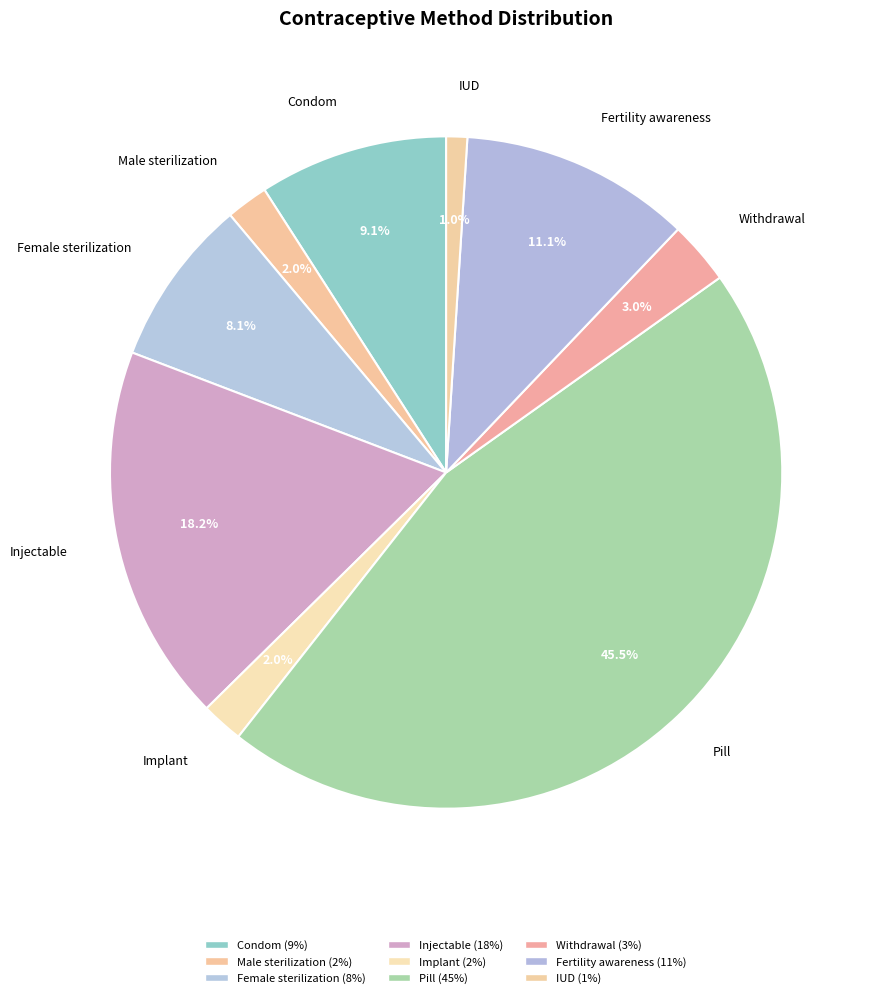

To the nearest percent, what percentage of the pie is Withdrawal?

3%